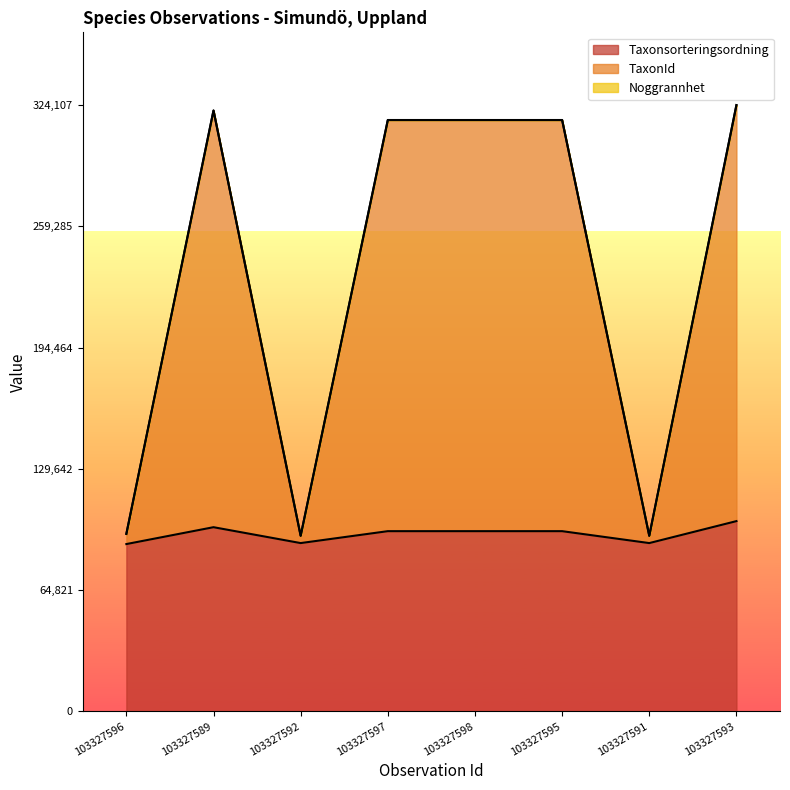

At how many categories does at least one series exceed 184404?

5